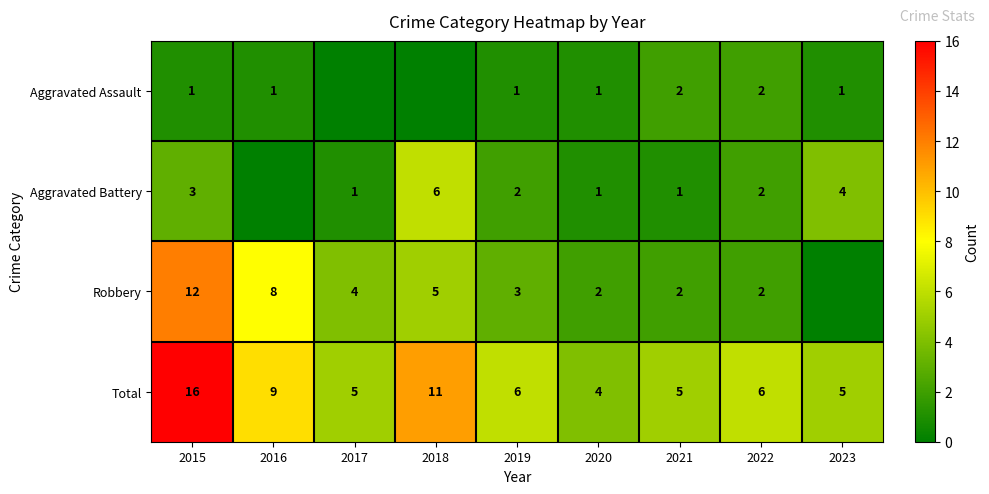

What is the spread (max minus min) of values at 2021?

4